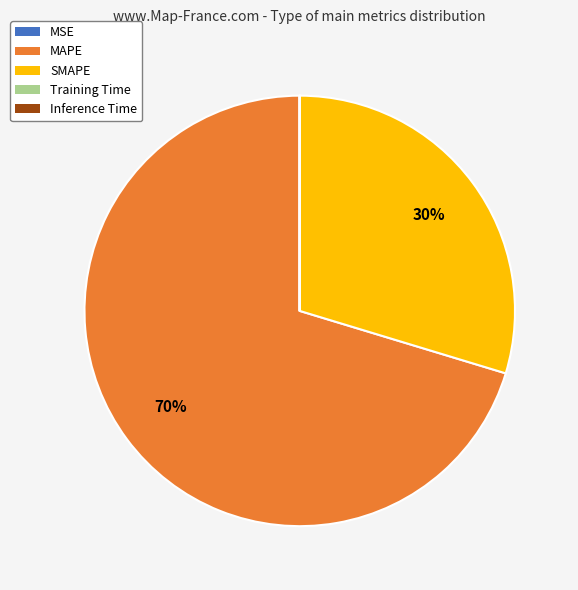

What is the largest slice in the pie chart?

MAPE